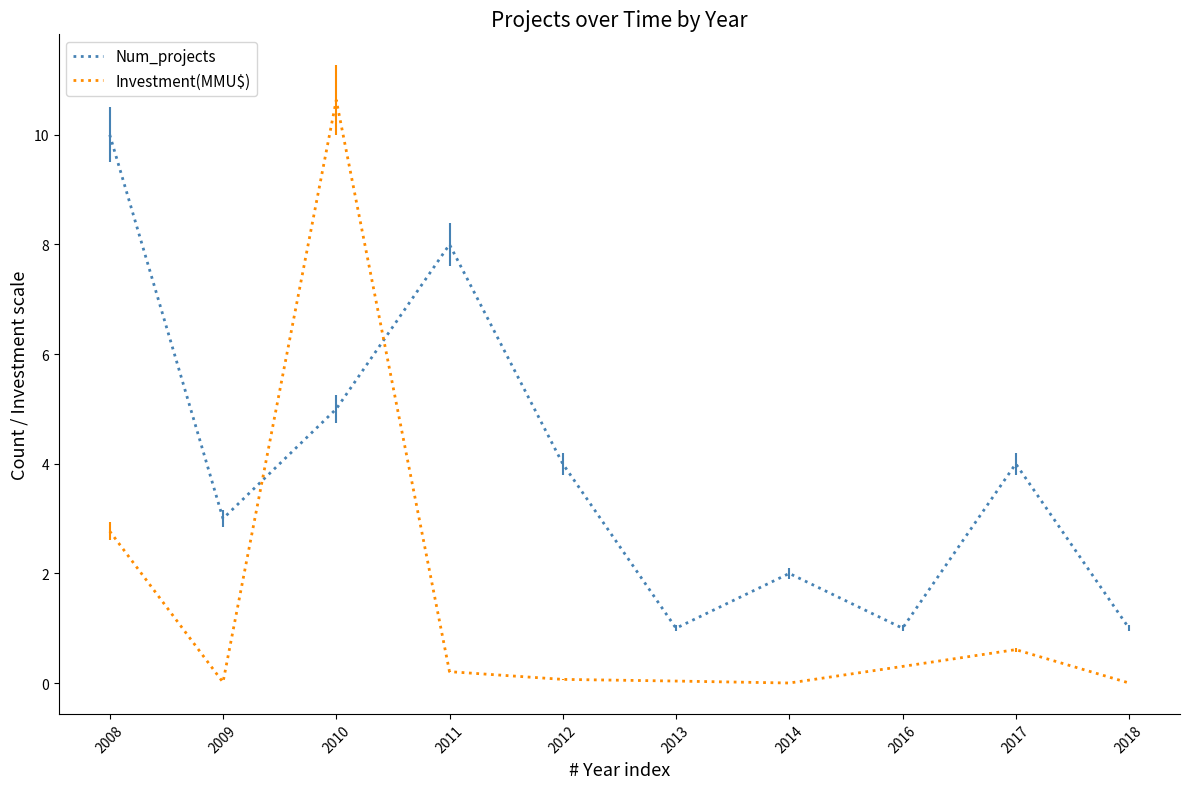

How many times do Investment(MMU$) and Num_projects cross each other?

2